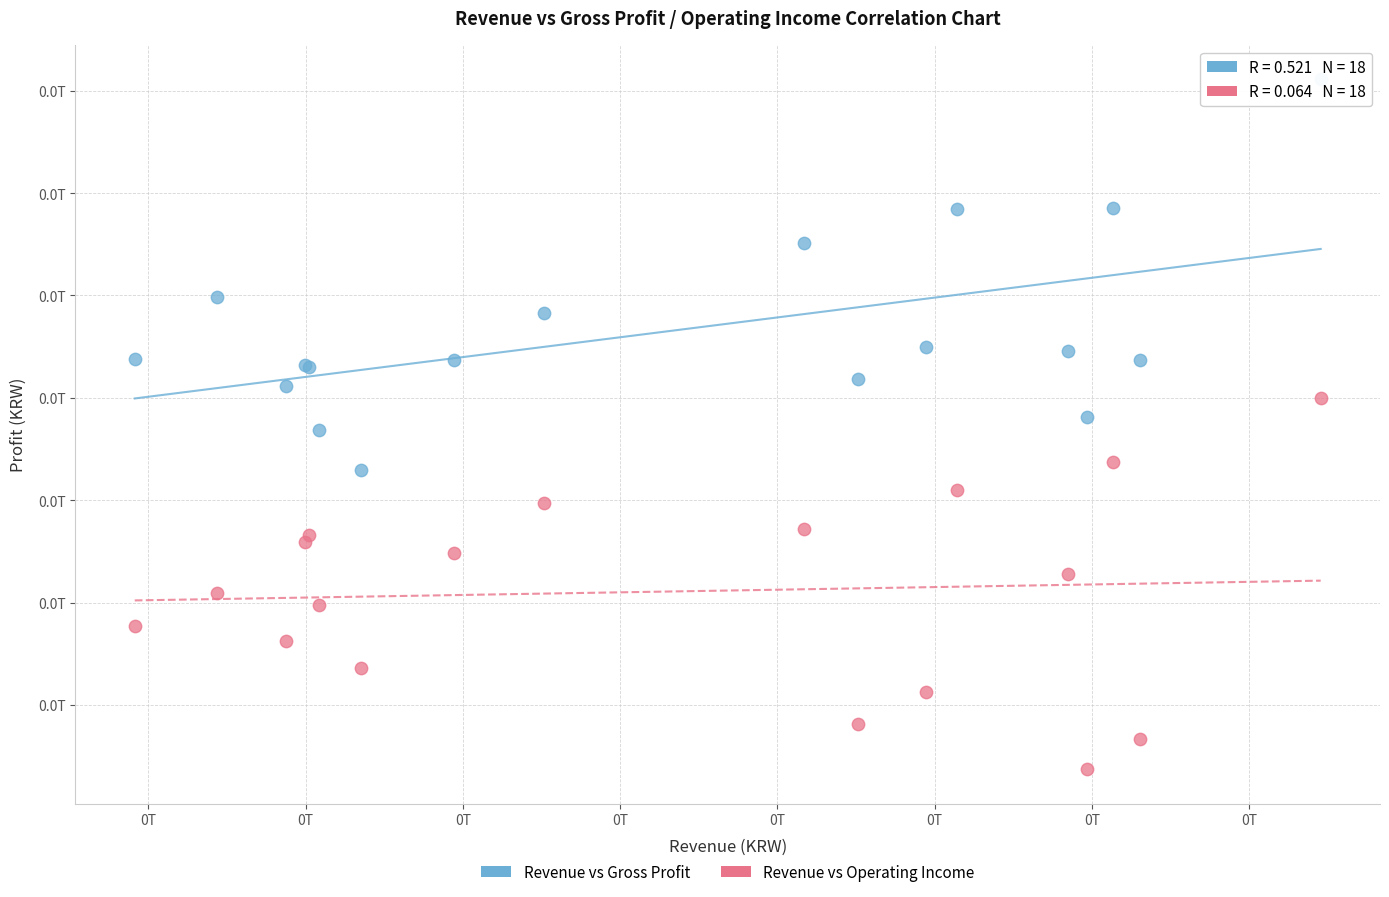

What are all the series names shown in the legend?

Revenue vs Gross Profit, Revenue vs Operating Income